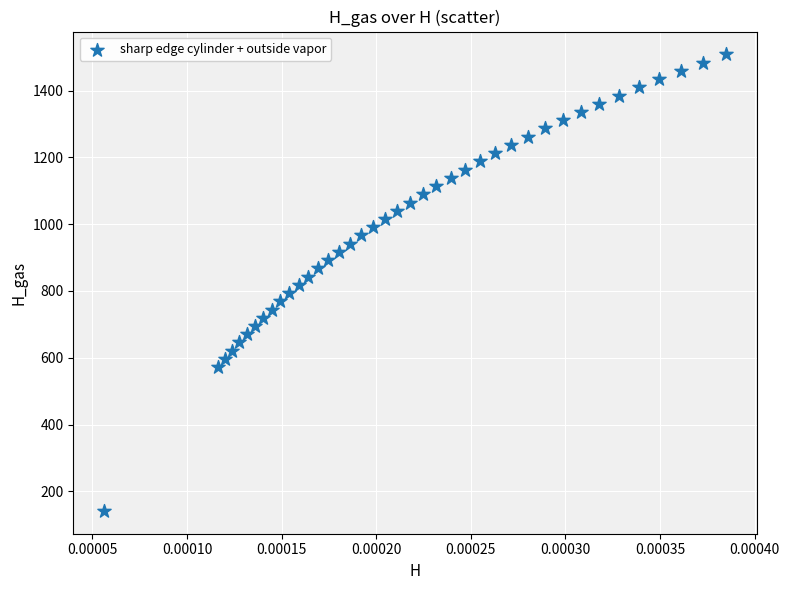

What is the range of Y values (max minus min)?

1366.5